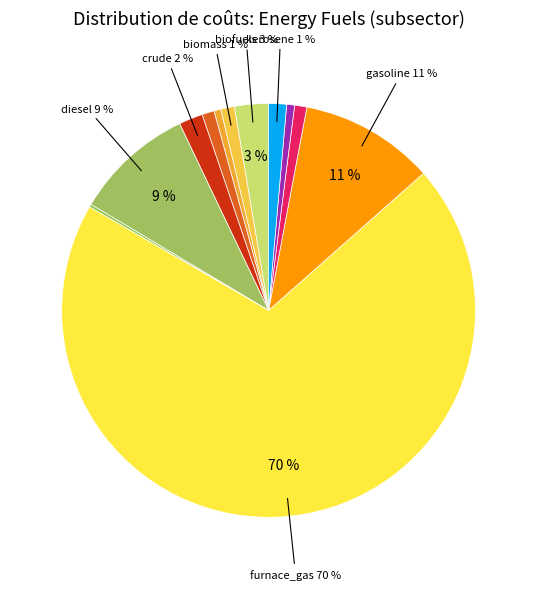

Which category has the smallest portion of the pie?

electricity